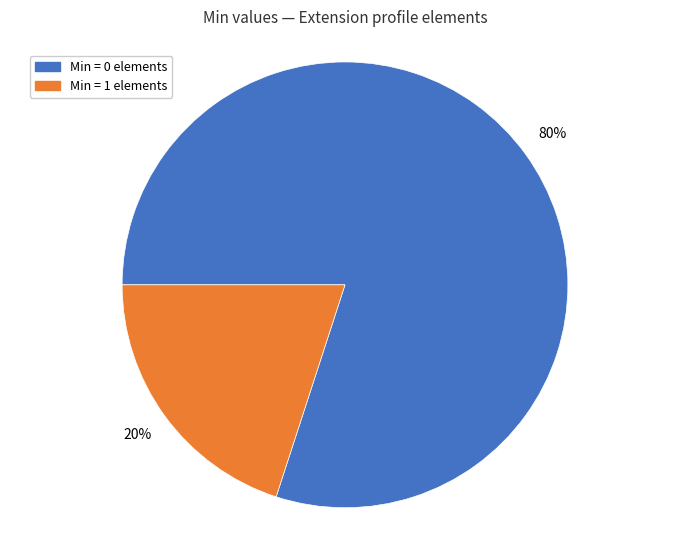

Which slice is the smallest?

Min = 1 elements